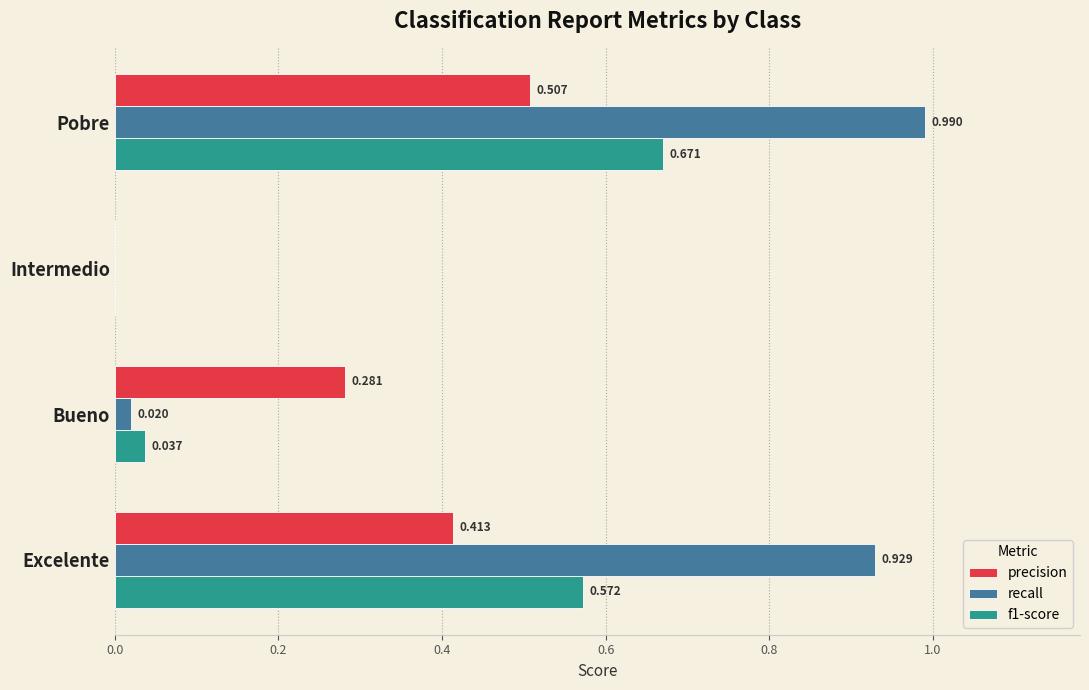

Is the value of f1-score at Excelente greater than the value of recall at Excelente?

No